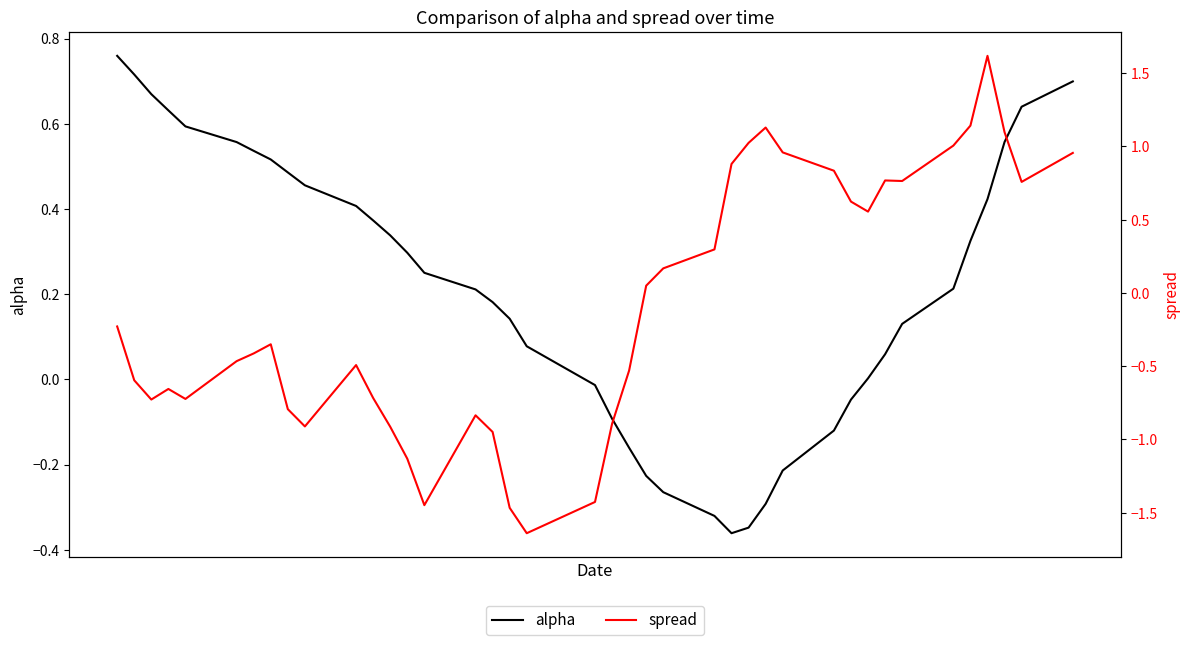

After their last crossing, which series has the higher values: alpha or spread?

spread